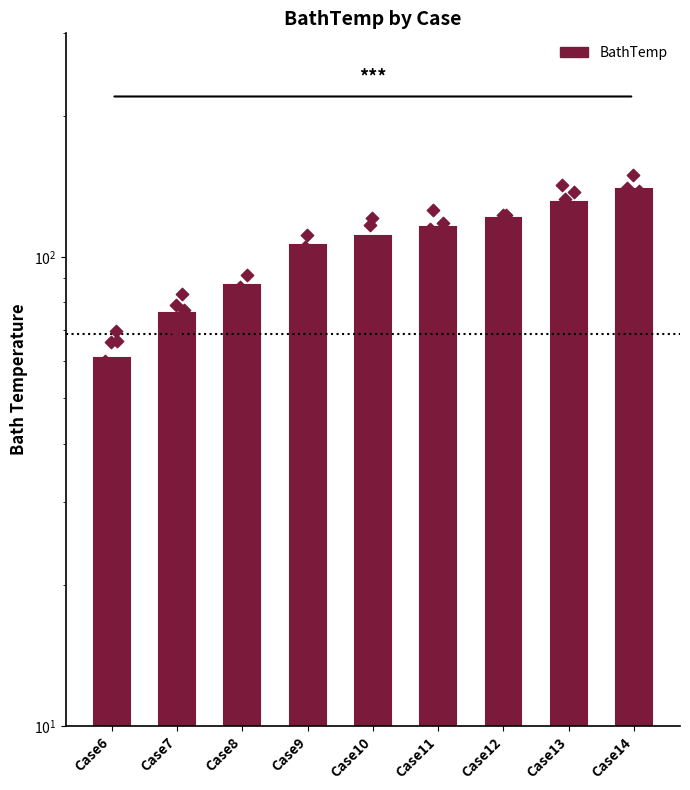

What is the change in value from Case8 to Case10?

+24